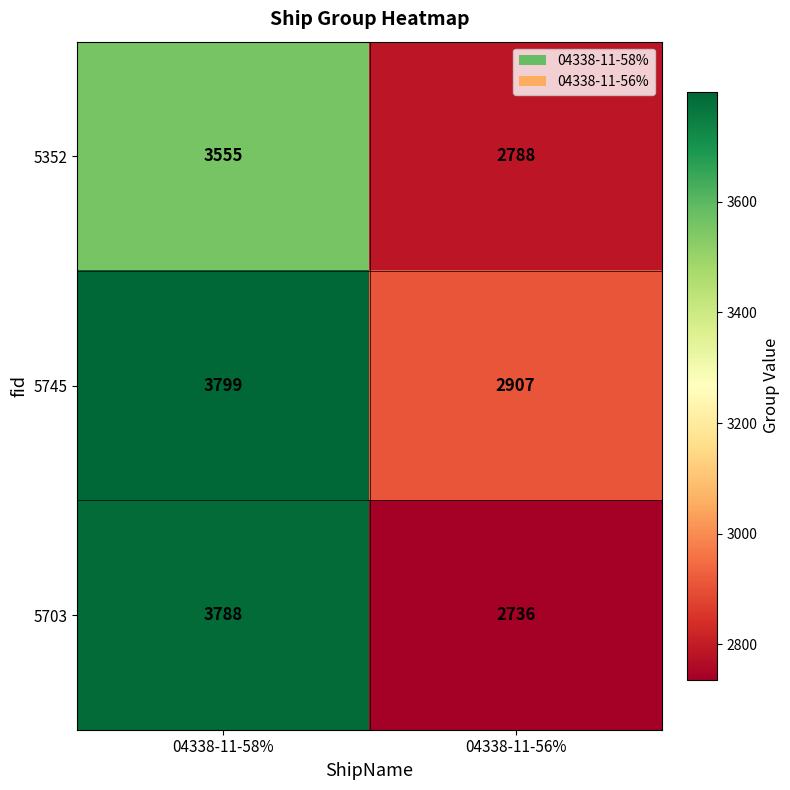

Which series has the largest total across all categories?

5745